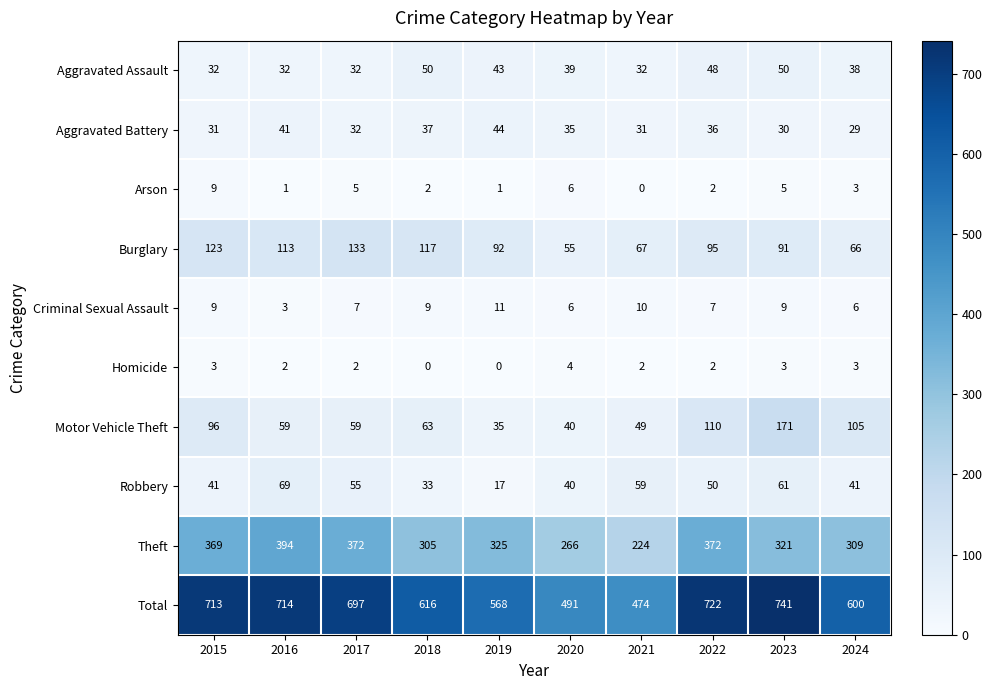

Which series has the largest range (max minus min)?

Total